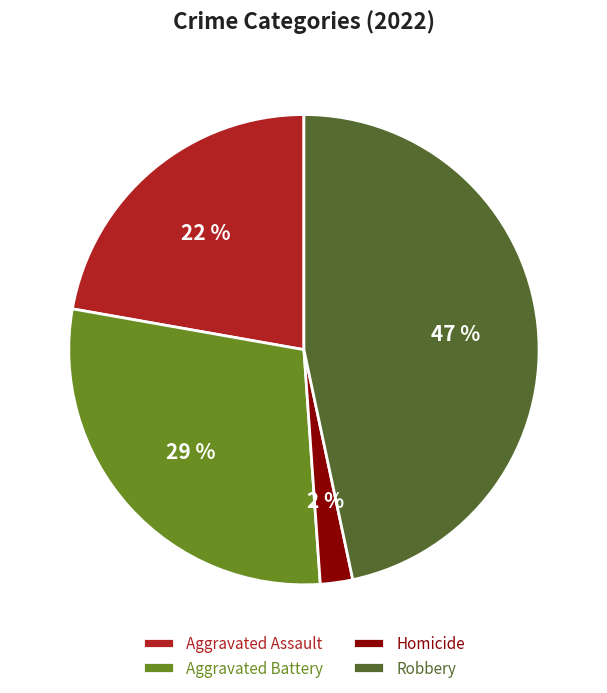

To the nearest percent, what is the combined percentage of Aggravated Battery and Aggravated Assault?

51%